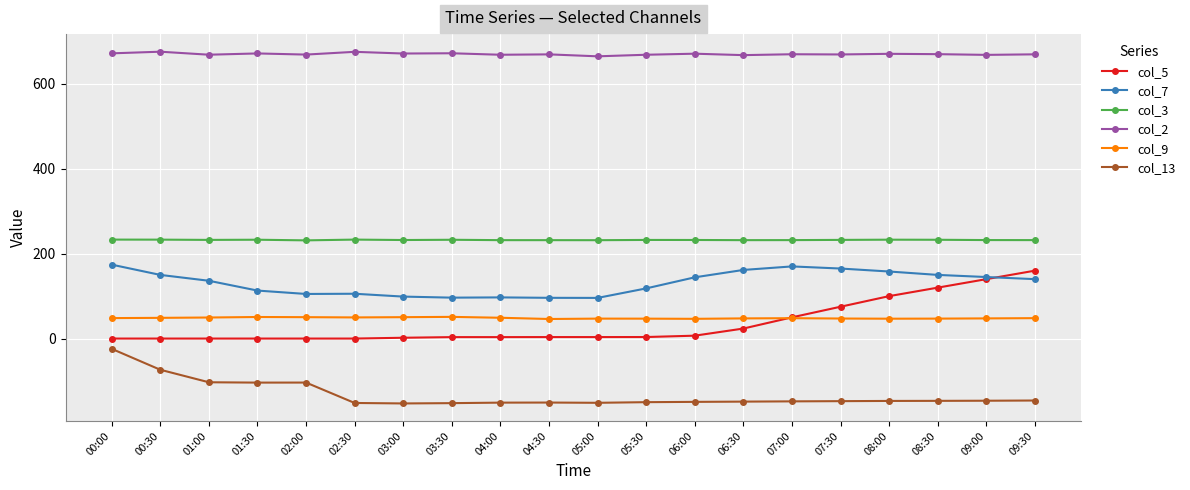

What is the difference between the col_13 values at 06:00 and 05:30?

0.7